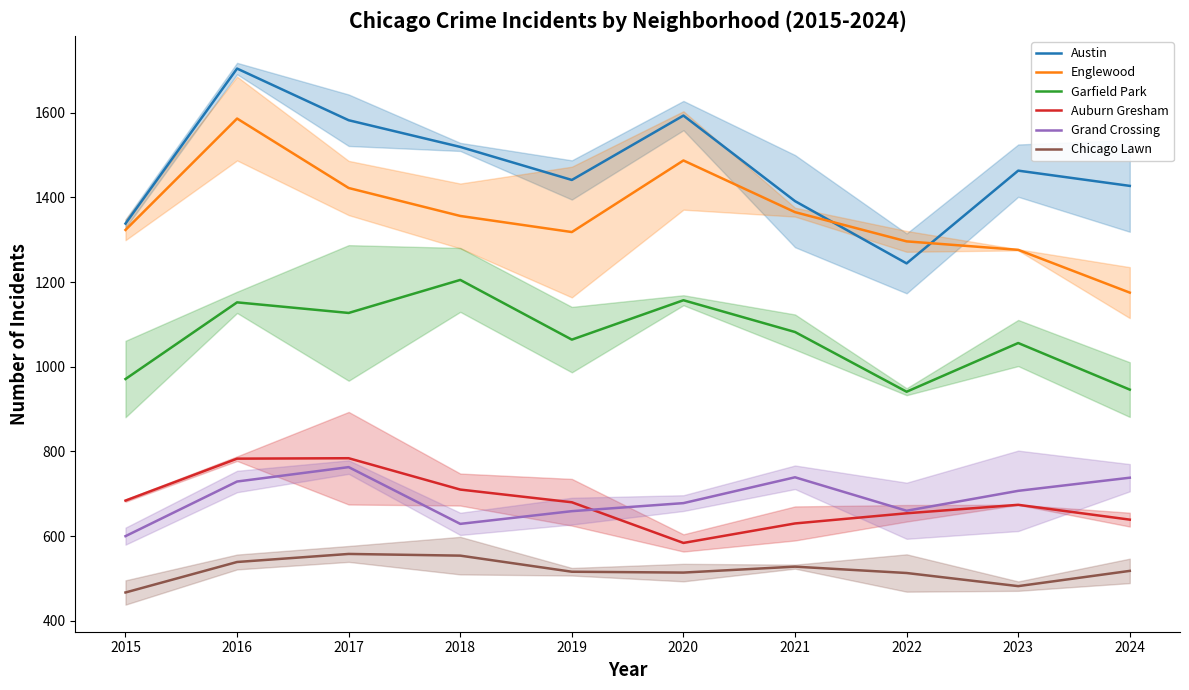

True or false: Chicago Lawn has more than 1 interior local peaks.

True